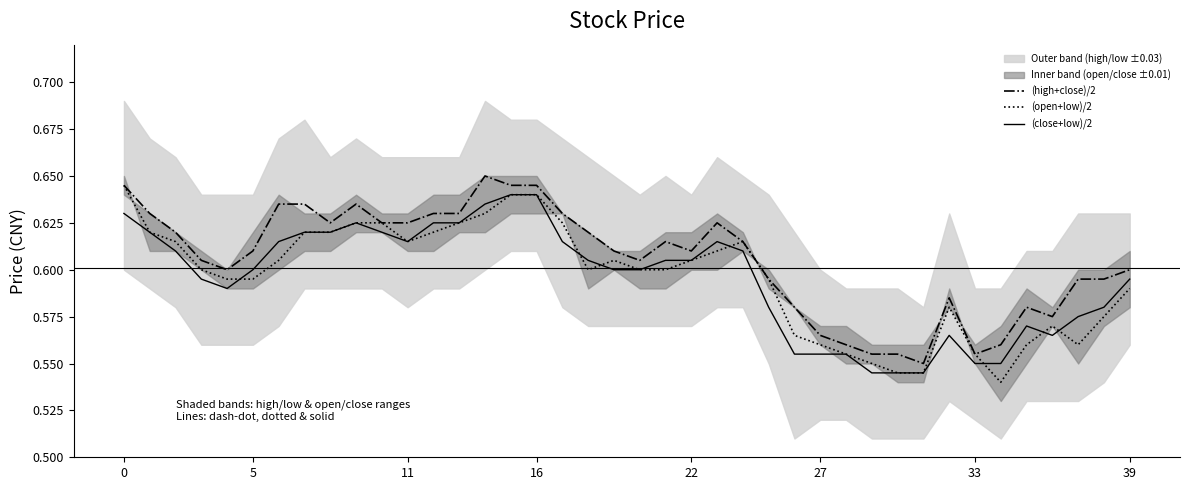

At which label is (close+low)/2 closest to 0?

29